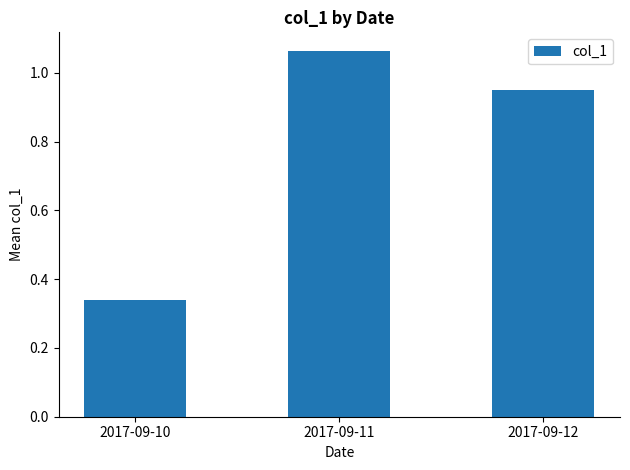

Which category has the highest value across all series?

2017-09-11